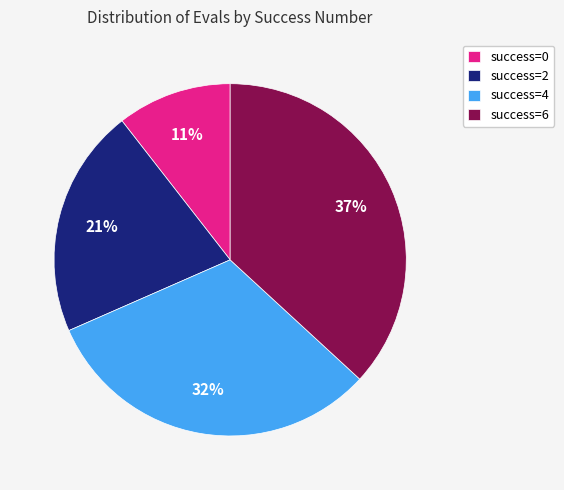

Between success=6 and success=0, which is larger?

success=6